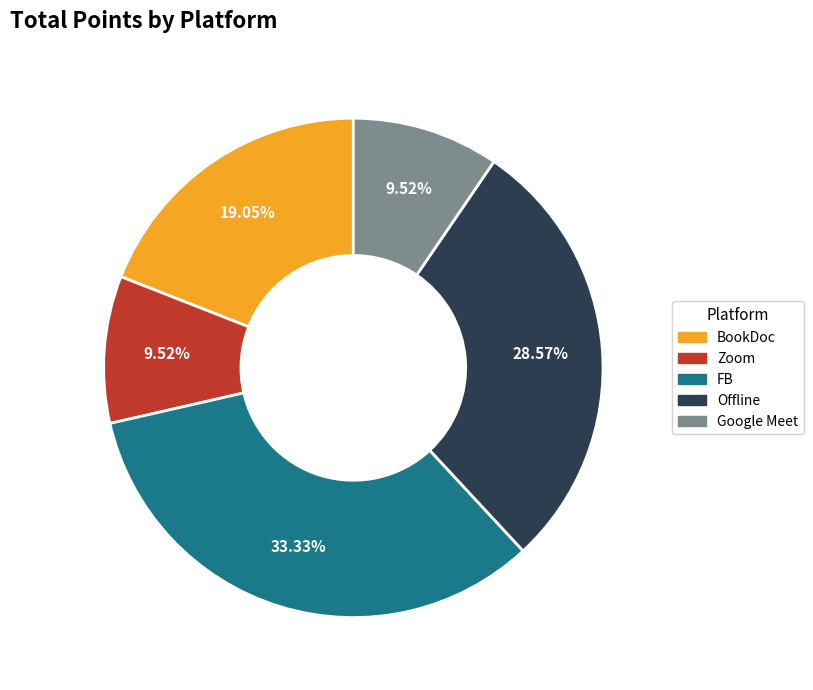

To the nearest percent, what is the difference between the largest and smallest slice percentages?

24%